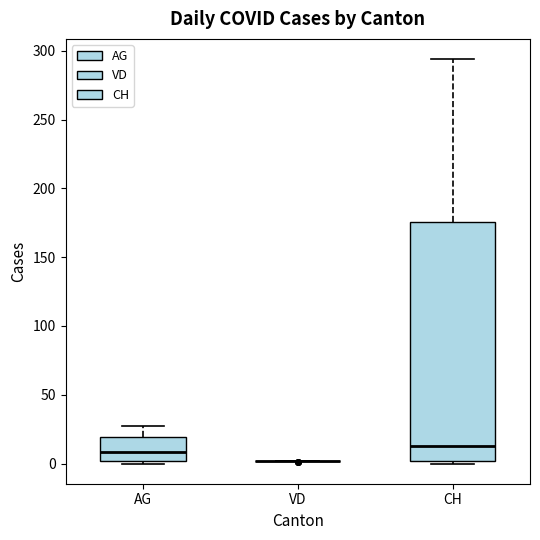

Reading left to right, transcribe this box plot: for each box, give where its median line is, the range the box spans, and where its two whiskers end, as read against the y-axis. The values are not printed on the chart, so give them approximately, as read against the axis.

AG: median 10, box 0 to 20, whiskers 0 (just below the box's lower edge) to 25
VD: box collapsed to a line at 0, whiskers 0 to 0
CH: median 15, box 0 to 175, whiskers 0 to 295